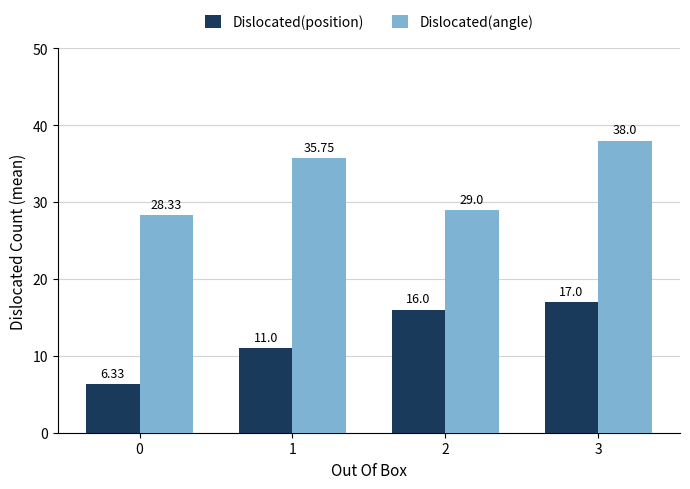

List the series in order of their overall mean, highest first.

Dislocated(angle), Dislocated(position)